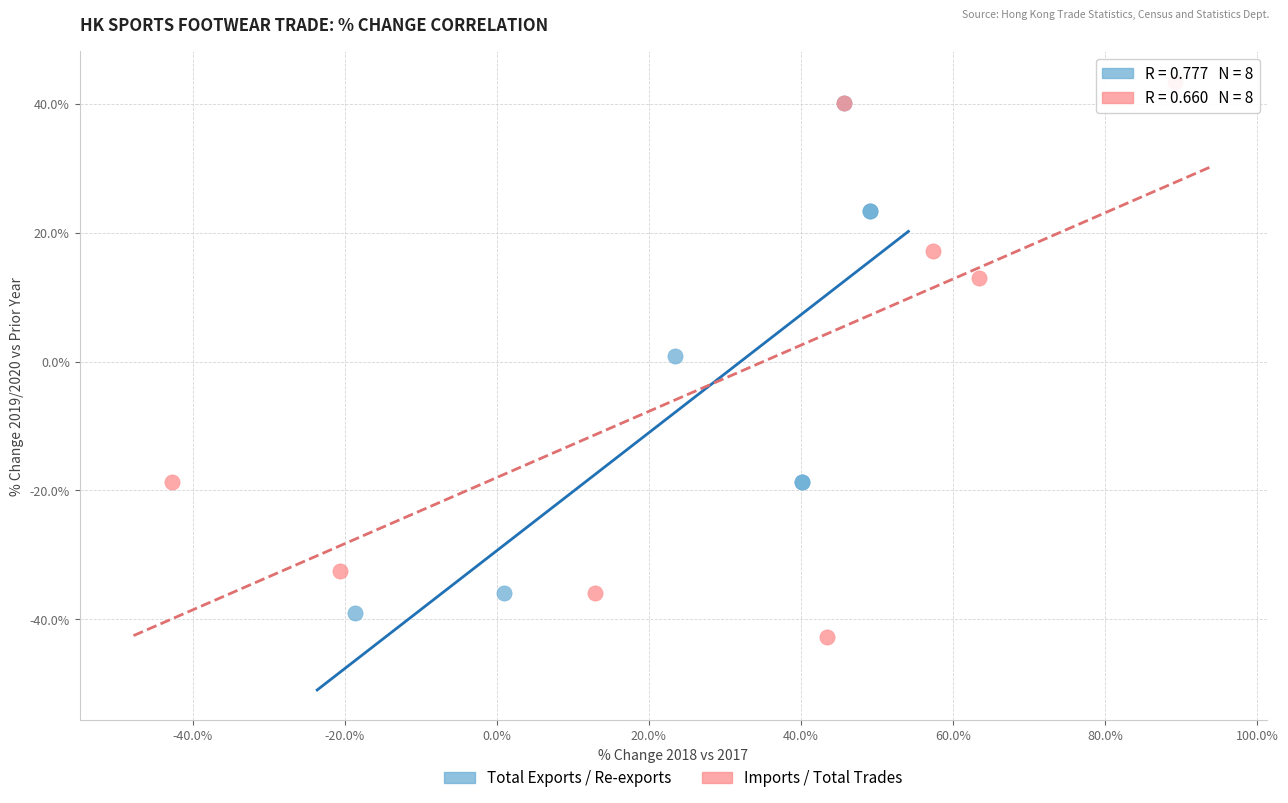

Which series has the largest Y range (max minus min)?

Imports / Total Trades